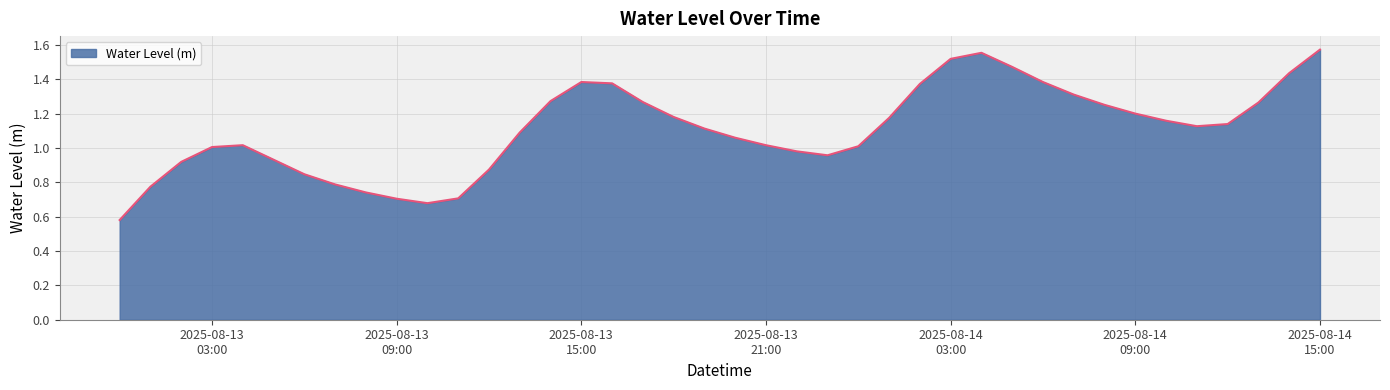

Does the chart display data point markers on the line(s)?

No